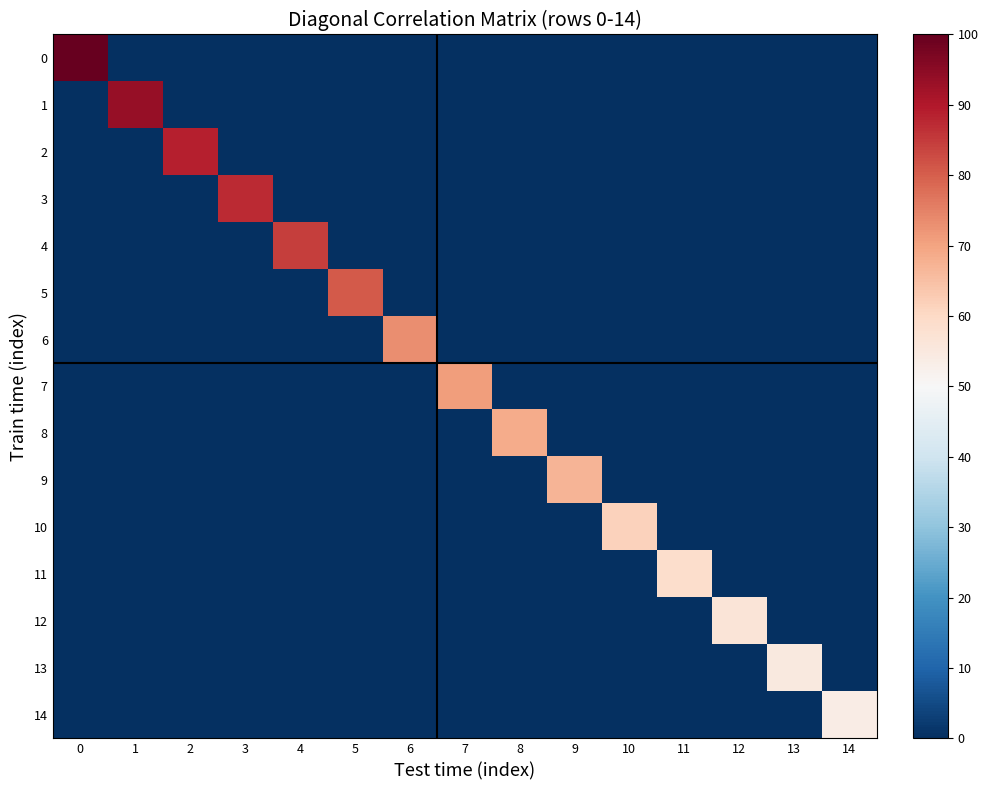

How many distinct data groups are displayed?

15